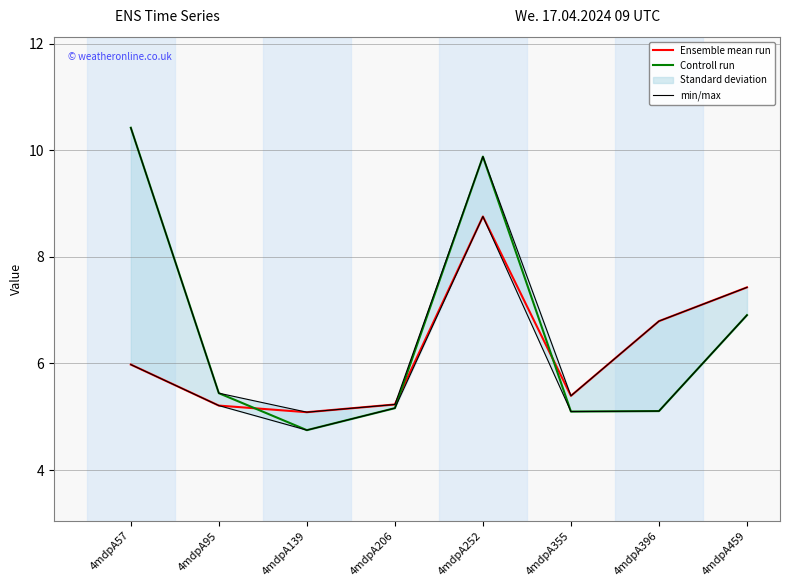

At which category is the sum across all series the highest?

4mdpA252